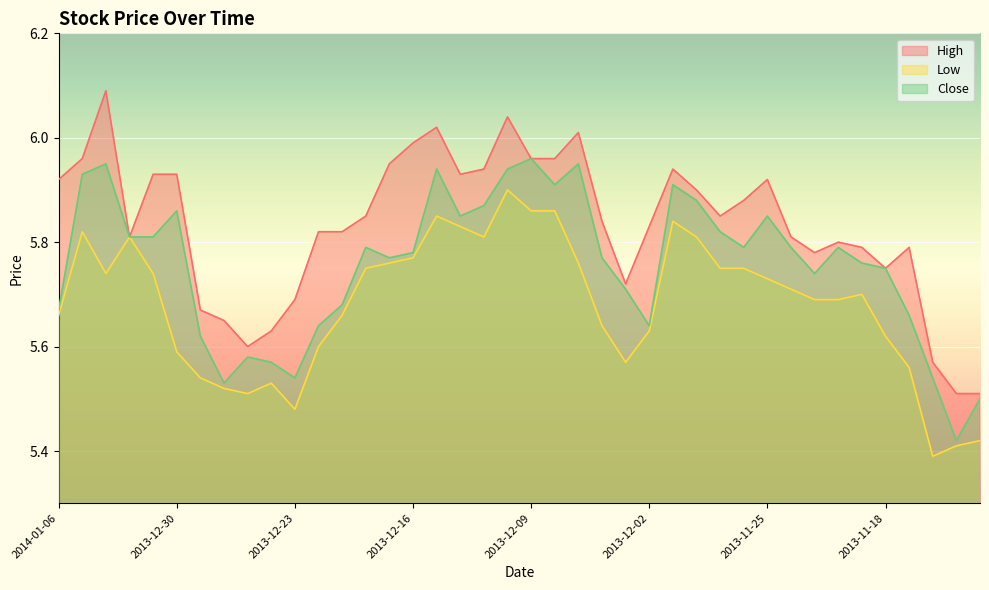

Rank the categories by High value from lowest to highest.

2013-11-13, 2013-11-12, 2013-11-14, 2013-12-25, 2013-12-24, 2013-12-26, 2013-12-27, 2013-12-23, 2013-12-03, 2013-11-18, 2013-11-21, 2013-11-19, 2013-11-15, 2013-11-20, 2014-01-01, 2013-11-22, 2013-12-20, 2013-12-19, 2013-12-02, 2013-12-04, 2013-12-18, 2013-11-27, 2013-11-26, 2013-11-28, 2014-01-06, 2013-11-25, 2013-12-31, 2013-12-30, 2013-12-12, 2013-12-11, 2013-11-29, 2013-12-17, 2014-01-03, 2013-12-09, 2013-12-06, 2013-12-16, 2013-12-05, 2013-12-13, 2013-12-10, 2014-01-02